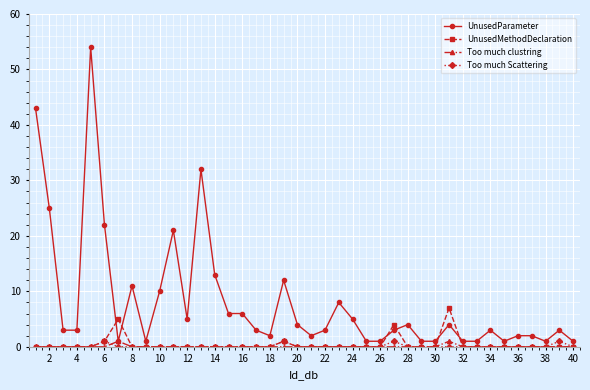

What is the maximum value shown in the chart?

54